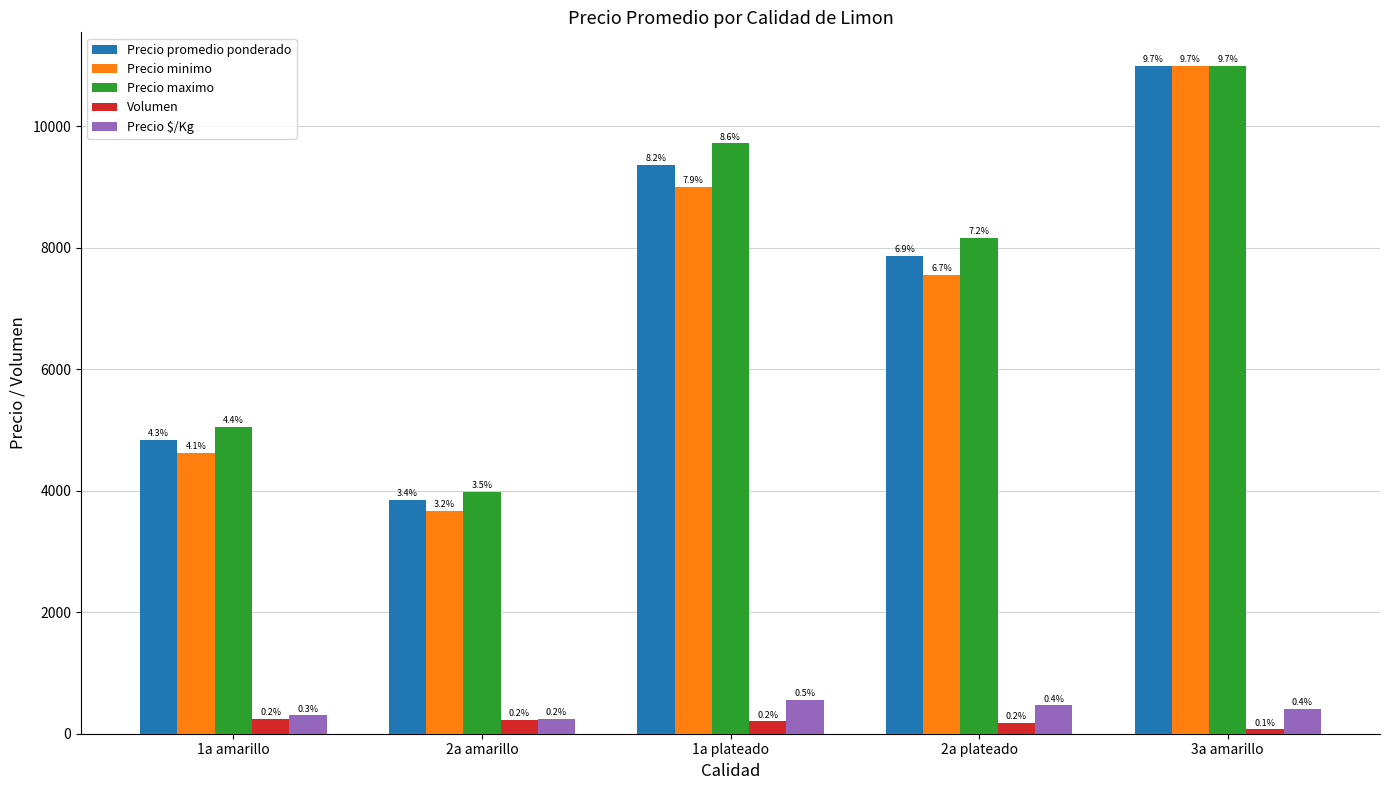

At how many categories does at least one series exceed 3360?

5